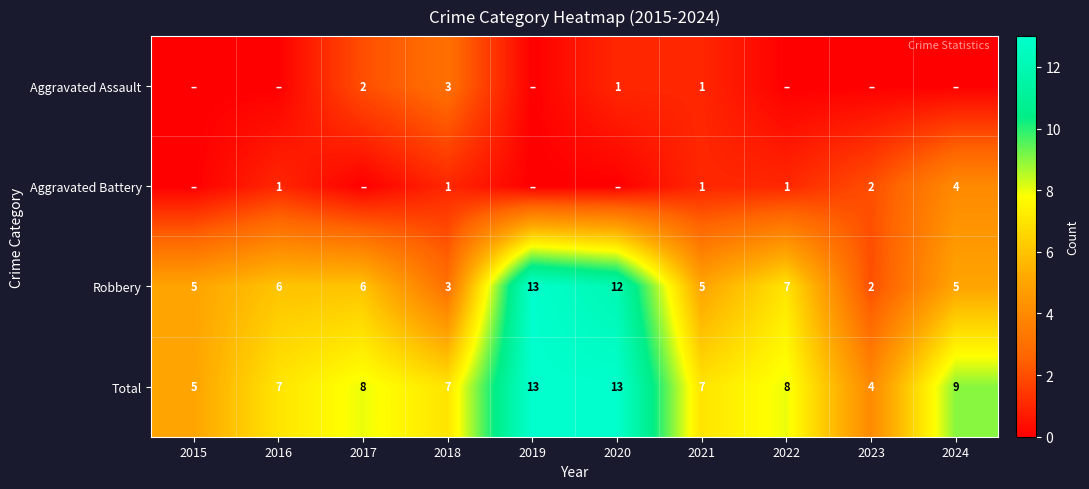

The value of Aggravated Assault at 2017 is 2. True or false?

True